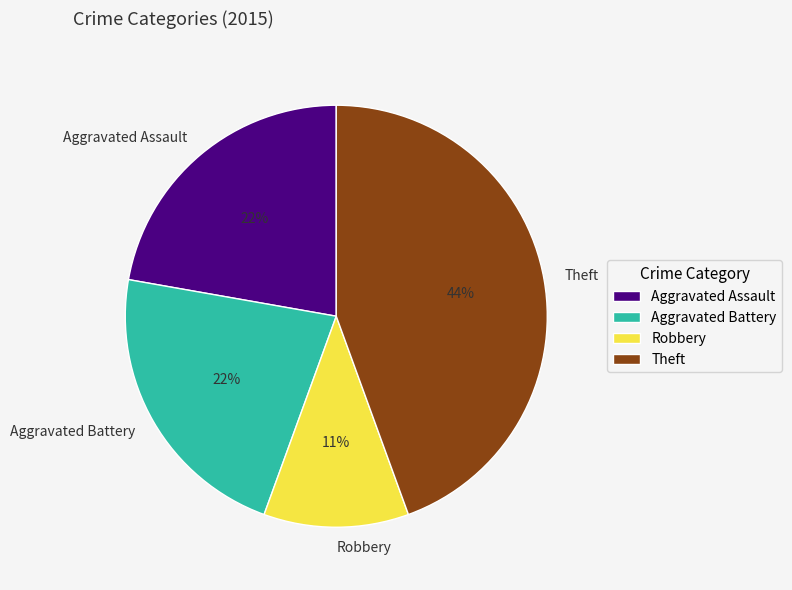

What percentage is the Aggravated Battery slice, to the nearest percent?

22%